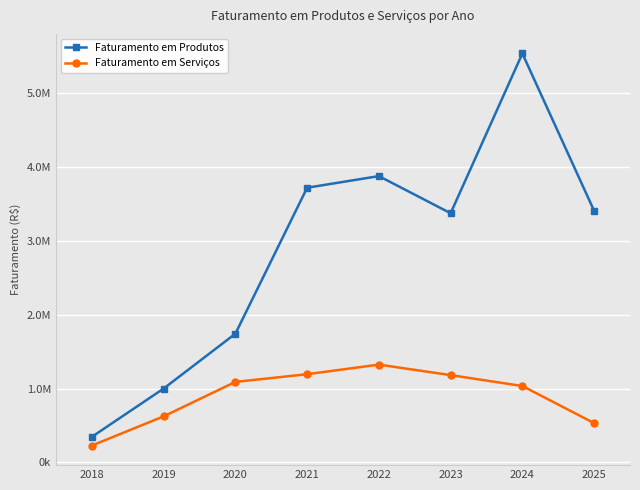

Between 2022 and 2020, which is larger?

2022